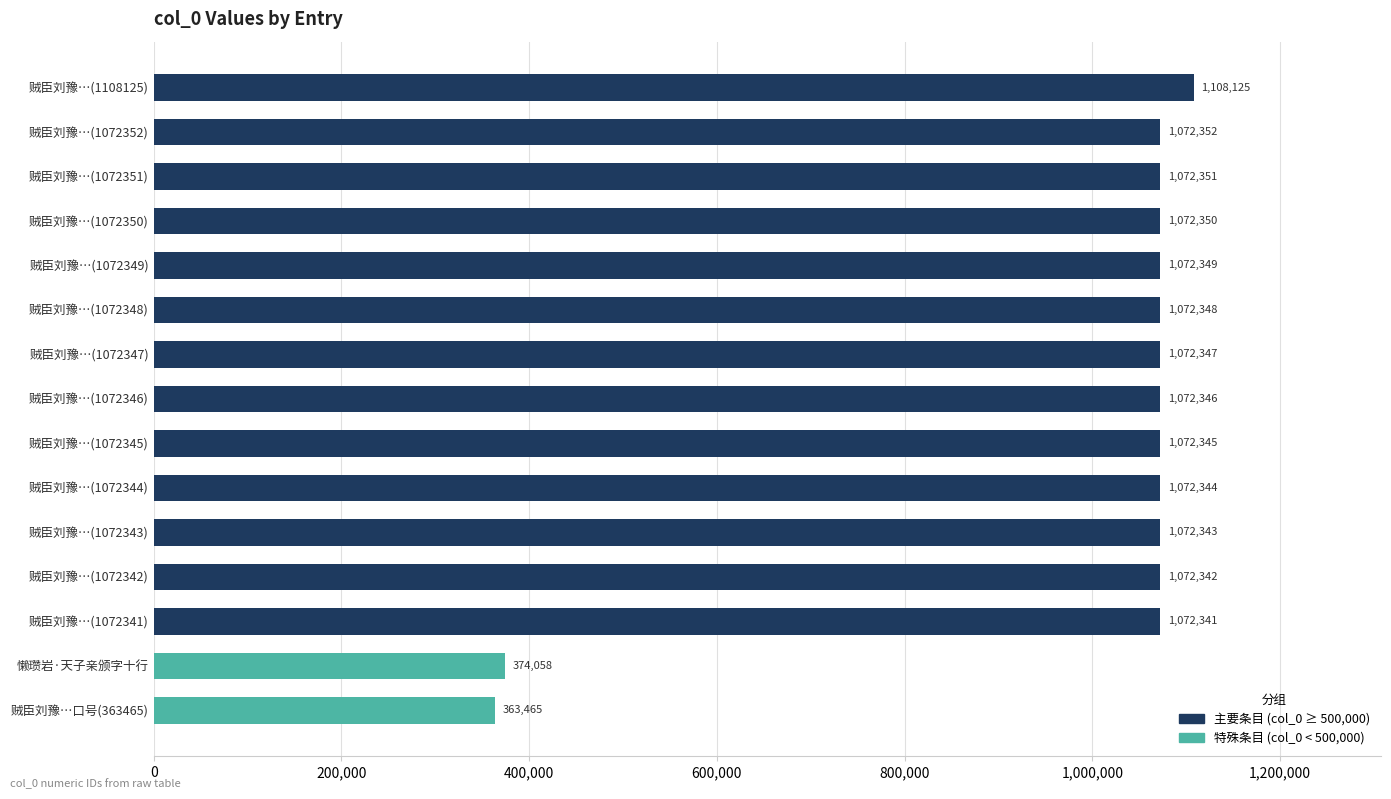

How many distinct data groups are displayed?

1